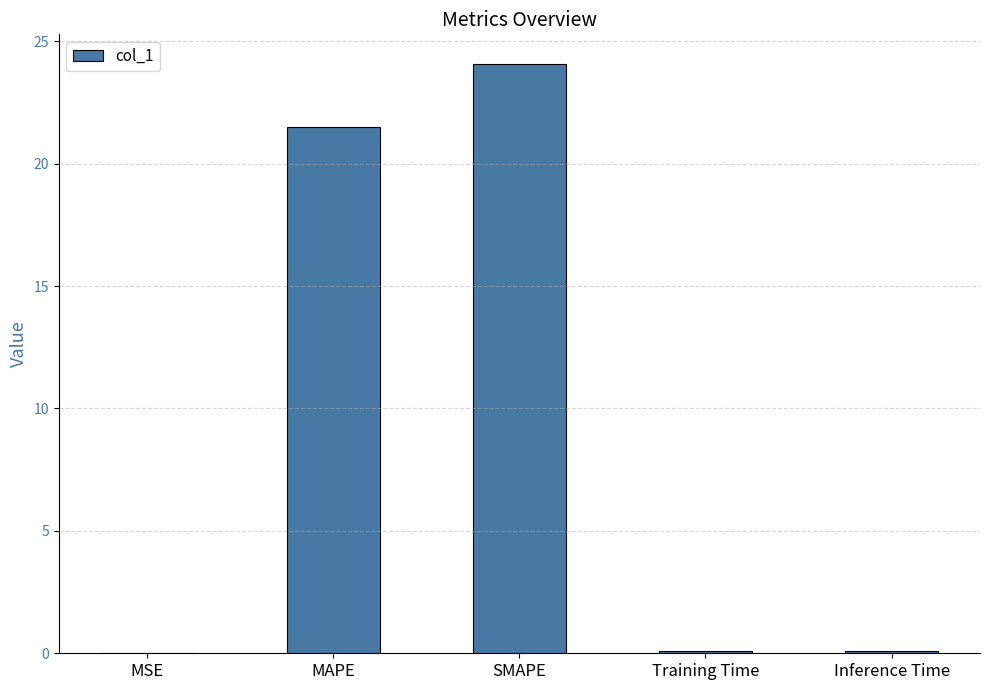

The value at MAPE is 31.1. True or false?

False